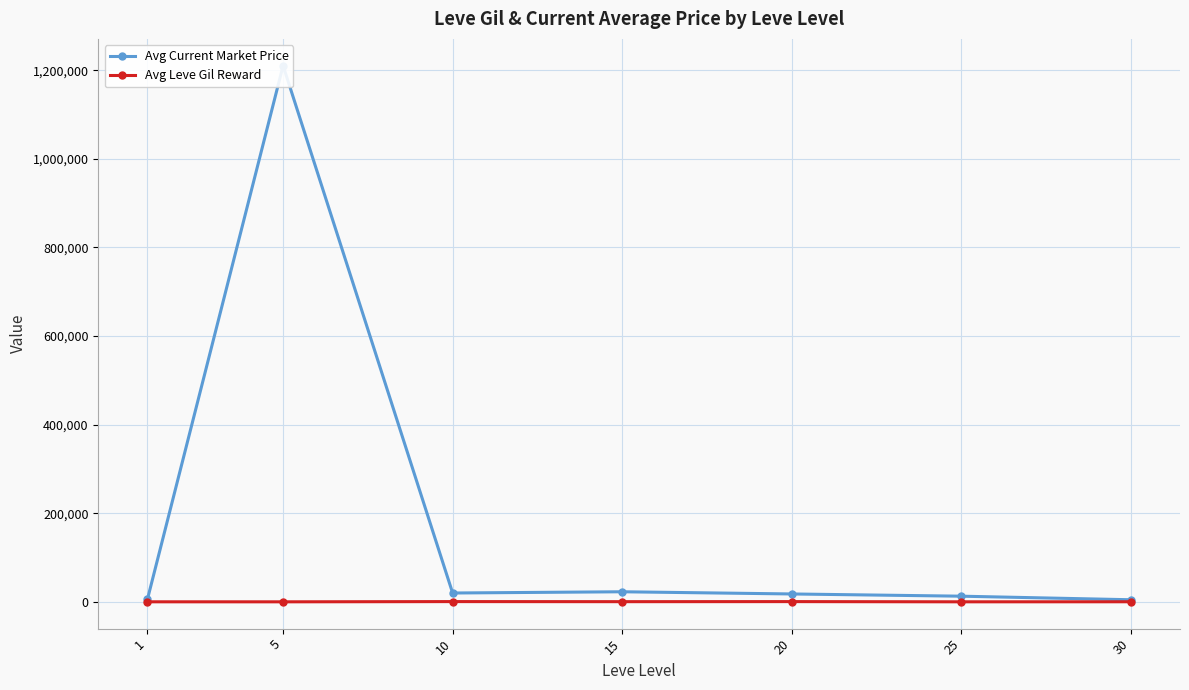

Is it true that Avg Current Market Price equals 30597.7 at 10?

False